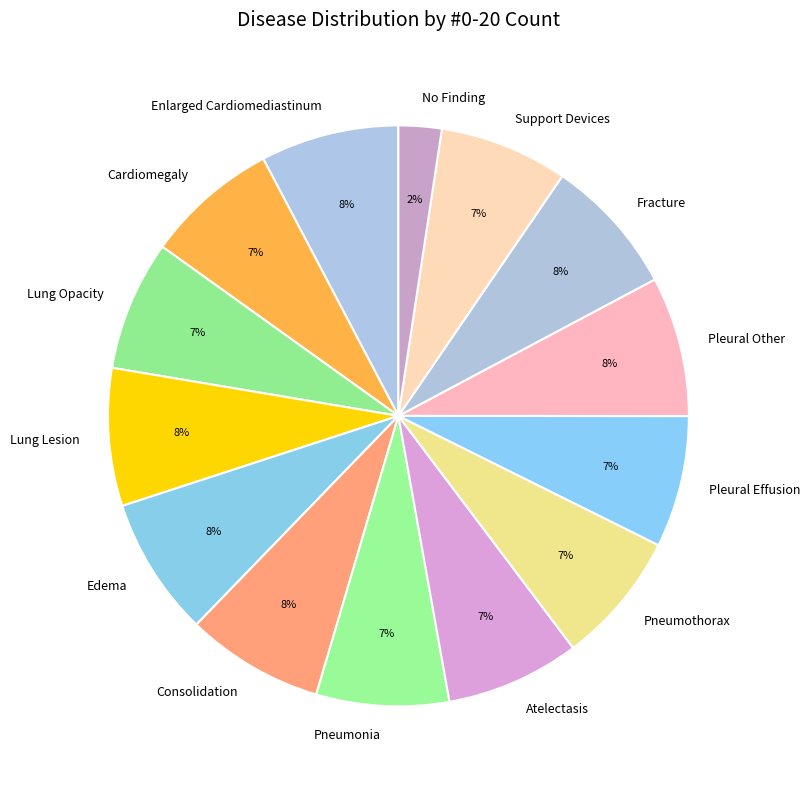

Is there a majority slice in this chart?

No